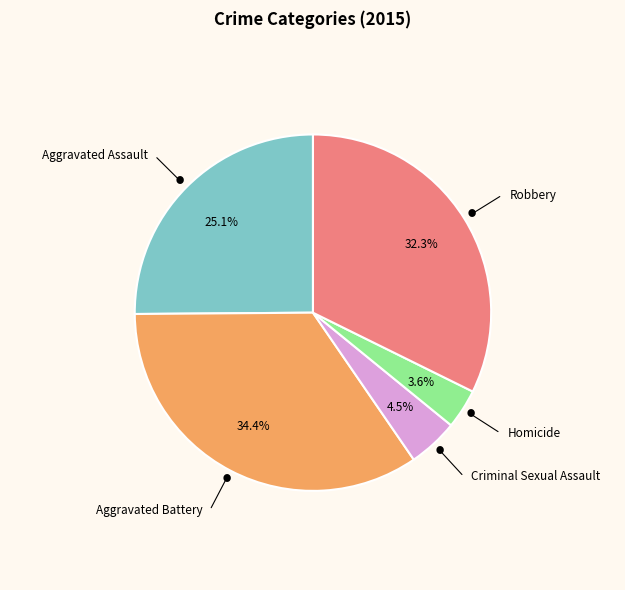

Count the number of slices in the pie.

5